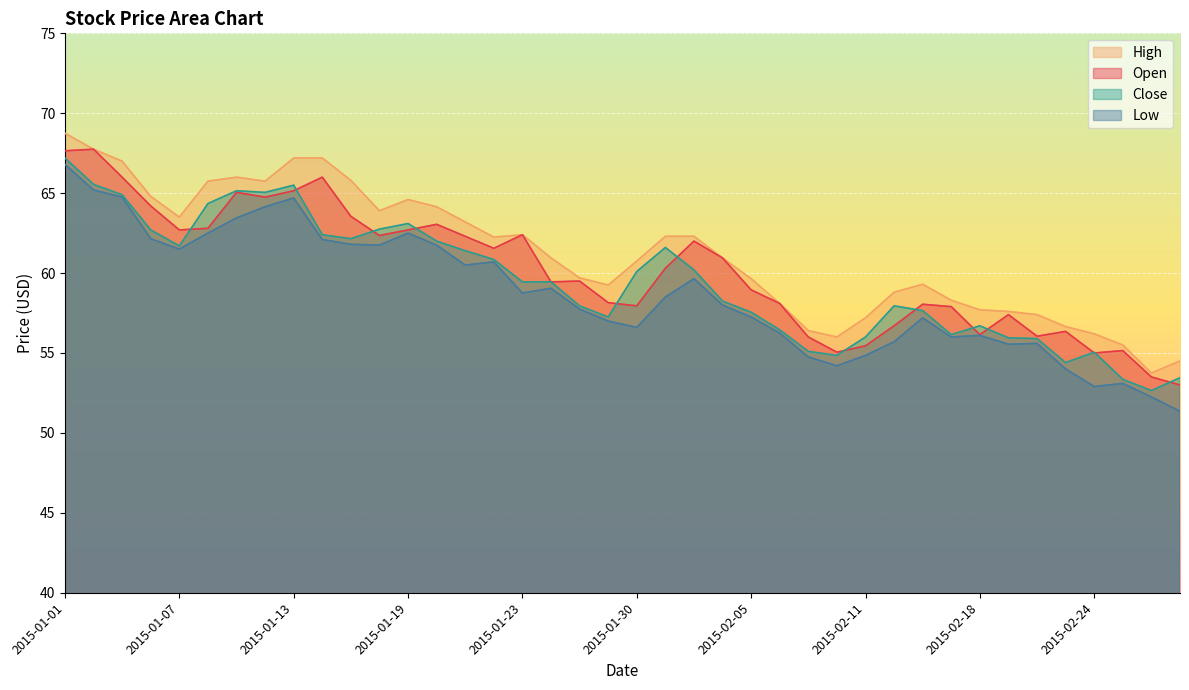

What are all the series names shown in the legend?

High, Open, Close, Low